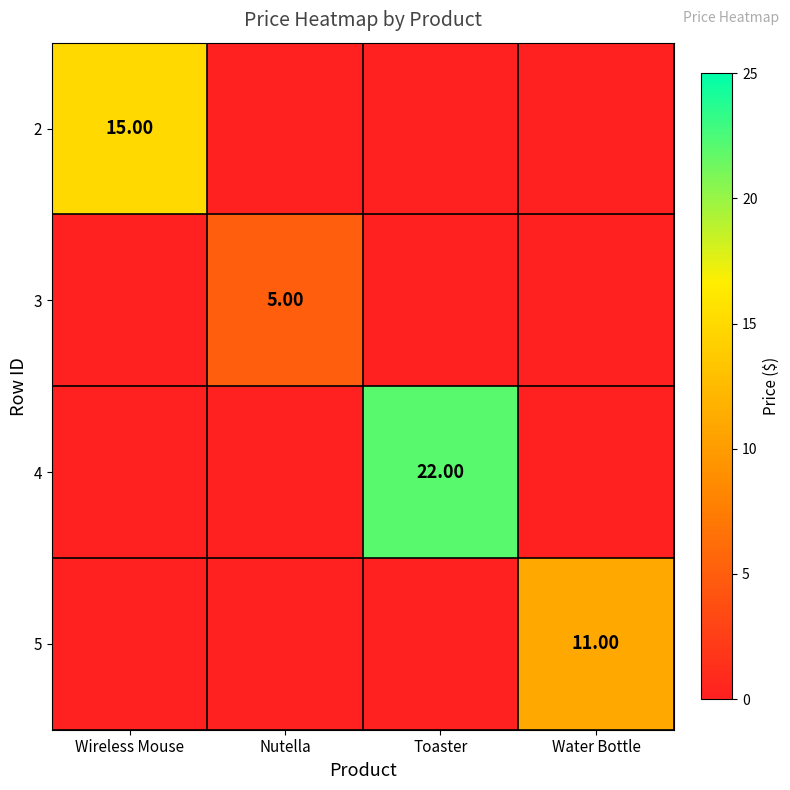

At which label does 5 reach its minimum?

Wireless Mouse